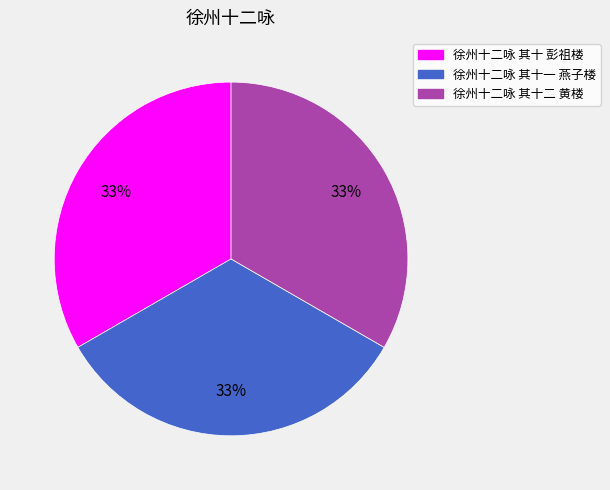

Approximately how many times larger is the value at 徐州十二咏 其十 彭祖楼 compared to 徐州十二咏 其十一 燕子楼?

1.0